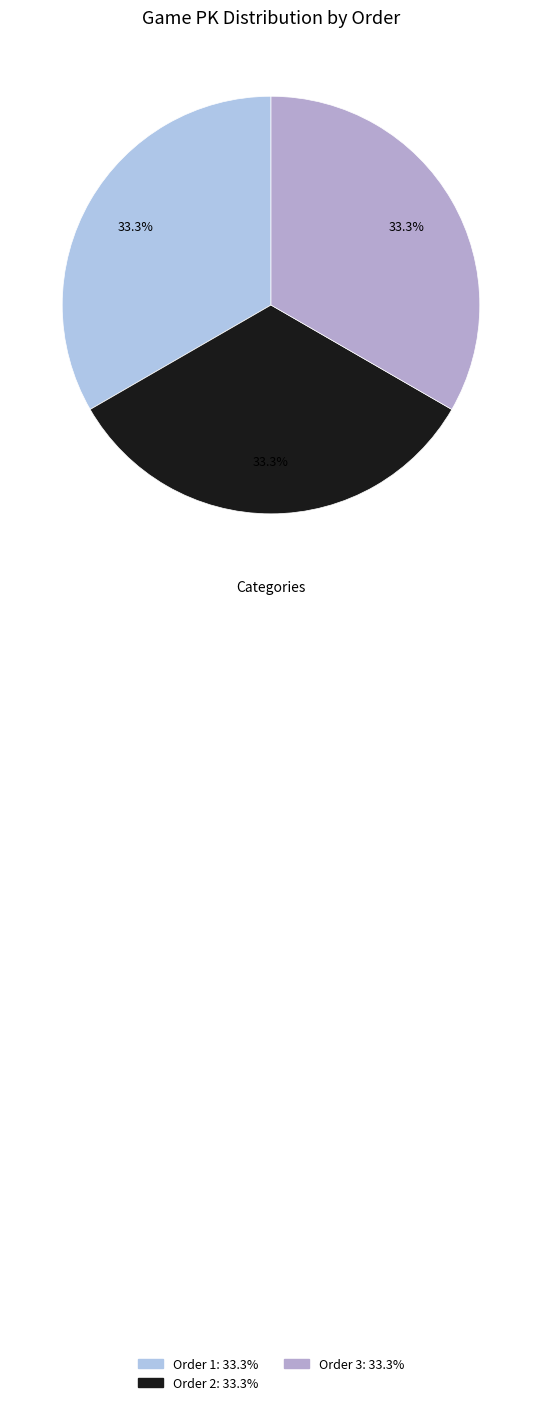

How many segments does this pie chart have?

3